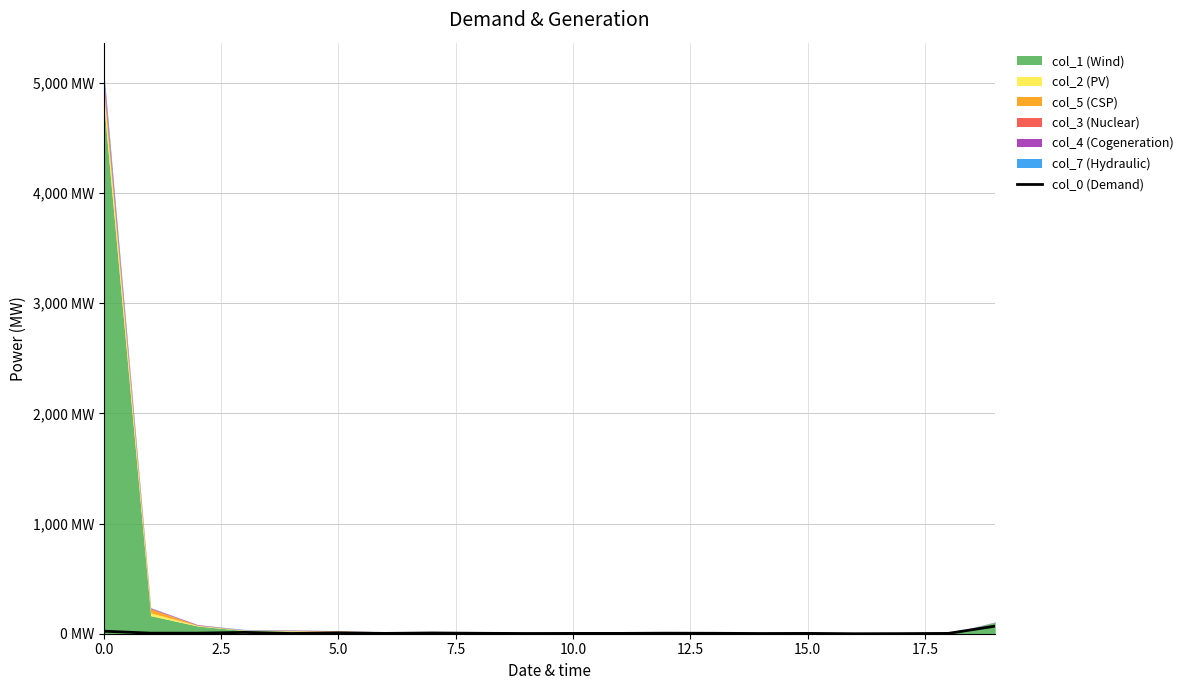

The chart shows a value of 2 at 20.0. True or false?

False